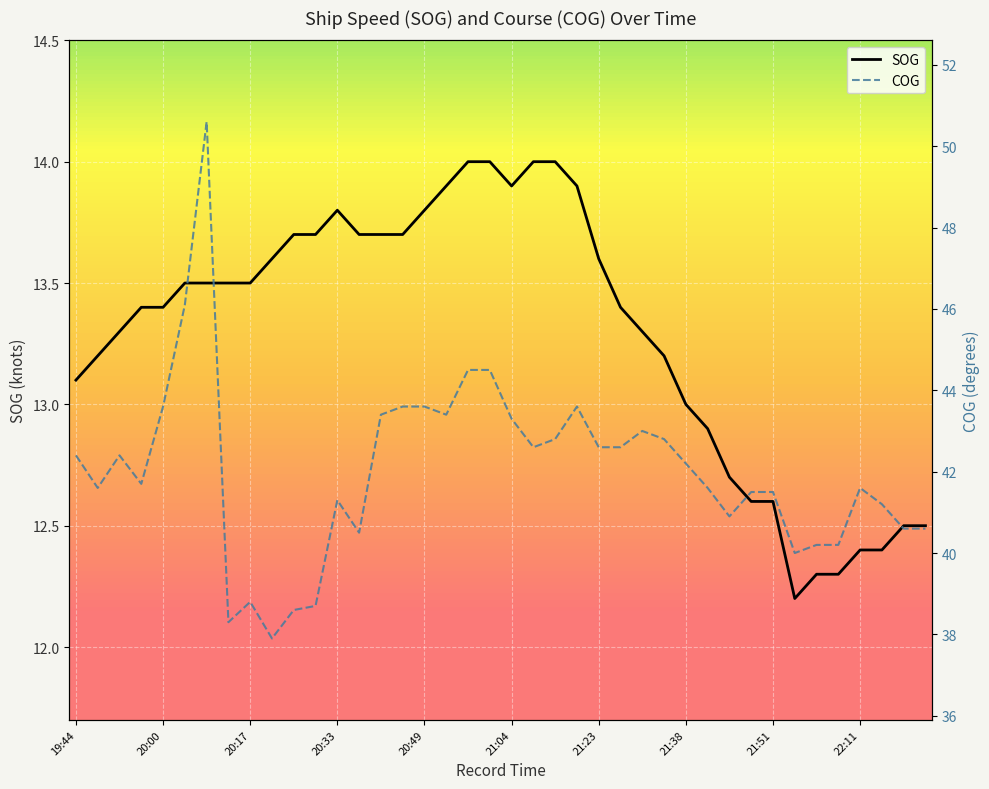

True or false: SOG and COG intersect in this chart.

False